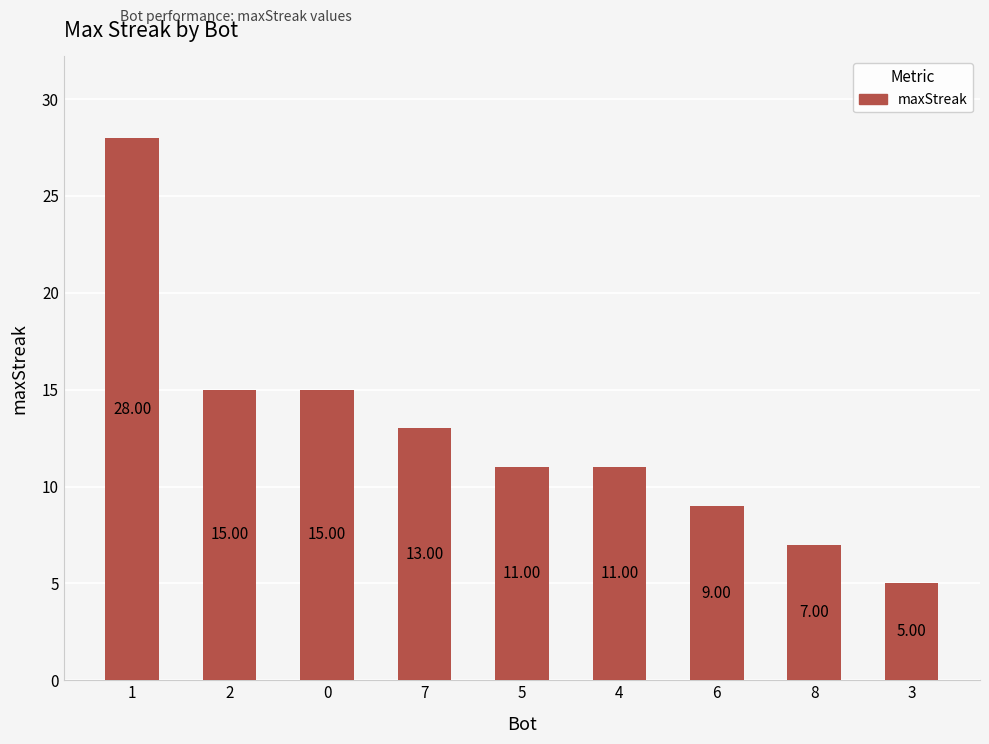

What is the sum of all values?

114